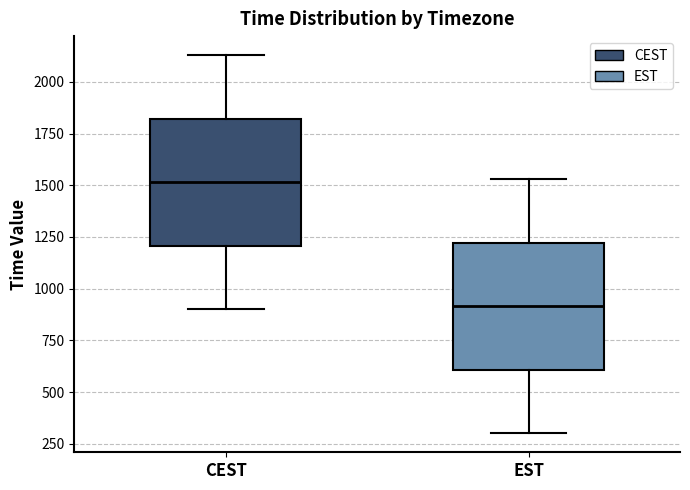

Reading left to right, transcribe this box plot: for each box, give where its median line is, the range the box spans, and where its two whiskers end, as read against the y-axis. The values are not printed on the chart, so give them approximately, as read against the axis.

CEST: median 1500, box 1200 to 1800, whiskers 900 to 2150
EST: median 900, box 600 to 1200, whiskers 300 to 1550